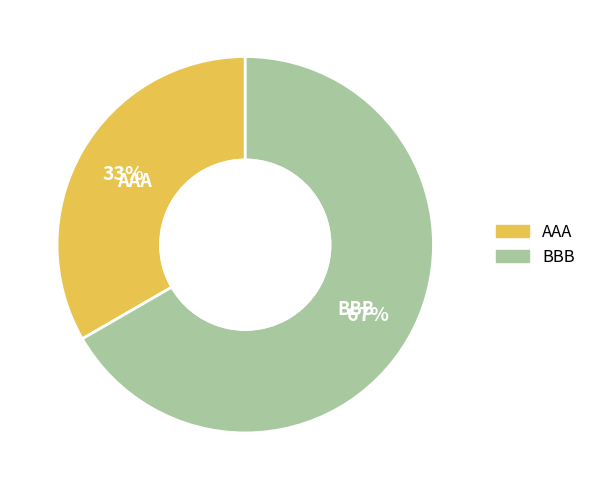

To the nearest percent, what percentage of the pie is BBB?

67%